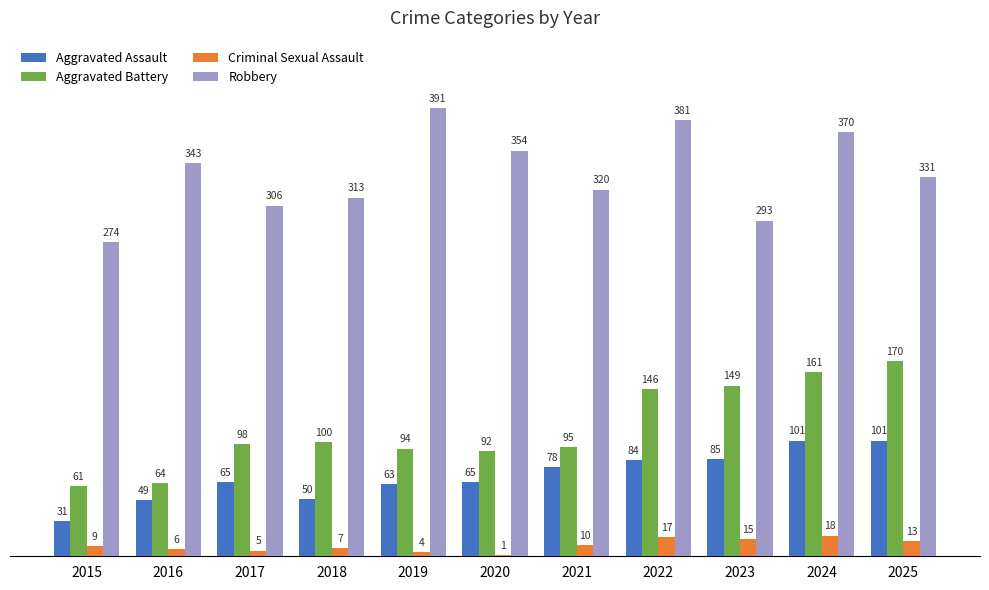

Is the value of Aggravated Assault at 2015 greater than the value of Criminal Sexual Assault at 2015?

Yes